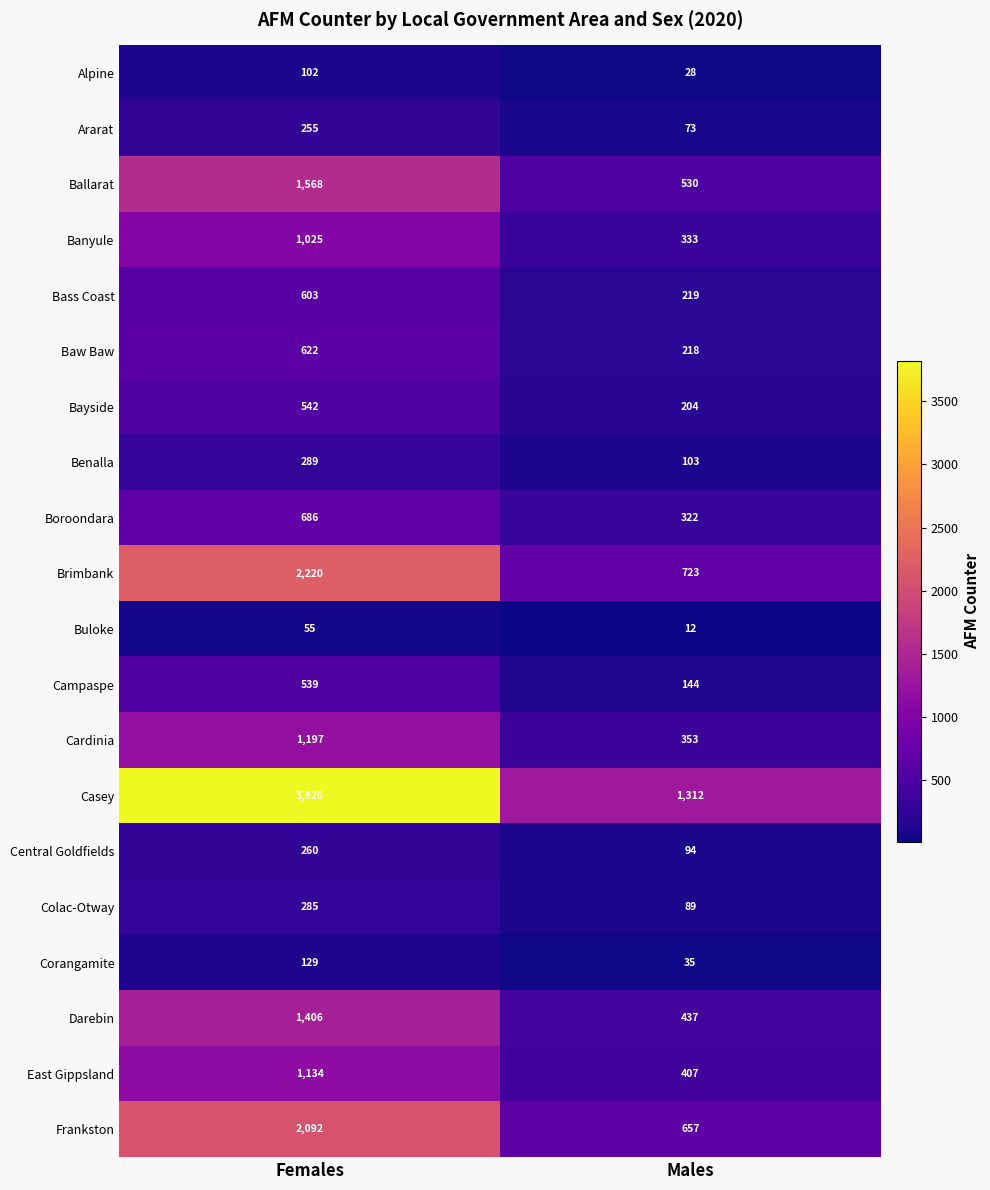

Which series changed the most between Females and Males?

Casey